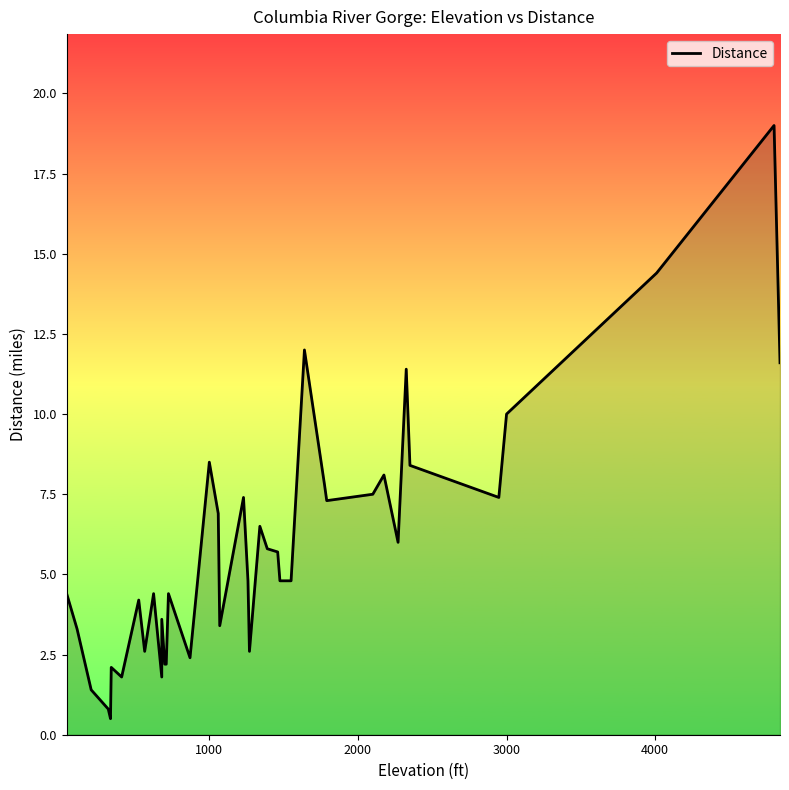

How many interior local valleys (lower than both neighbors) does the data have?

10